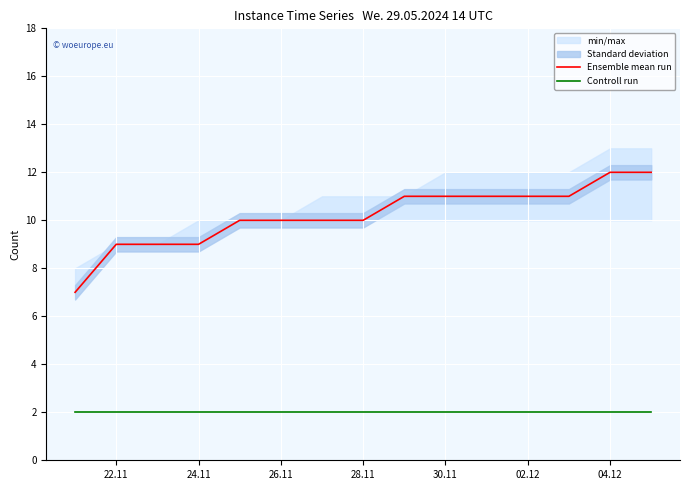

True or false: Ensemble mean run has a value of 9 at 24.11.

True